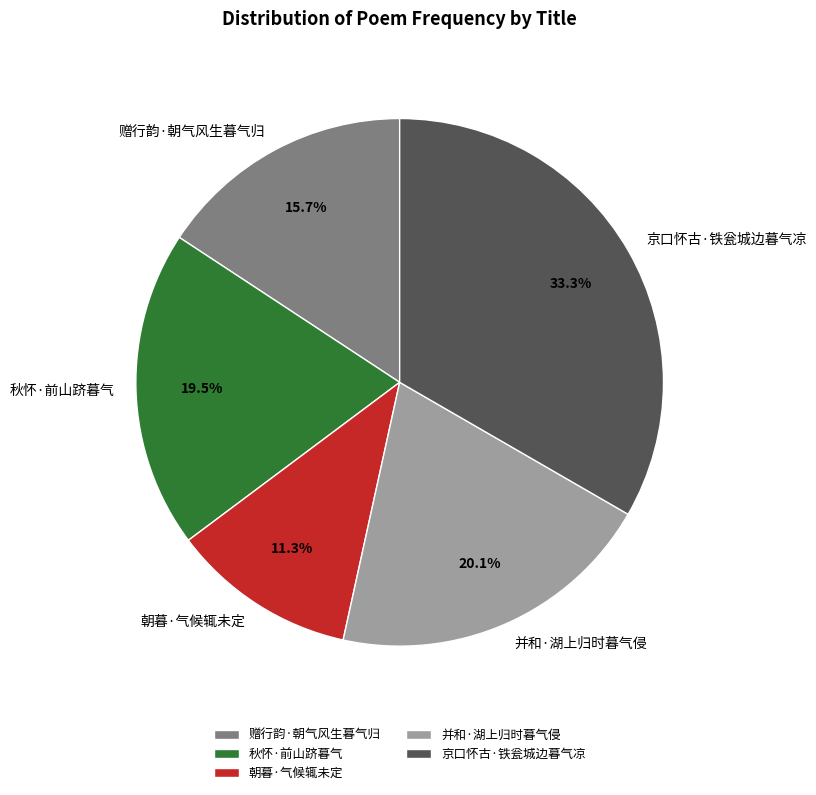

Does 秋怀·前山跻暮气 account for over 50% of the chart?

No